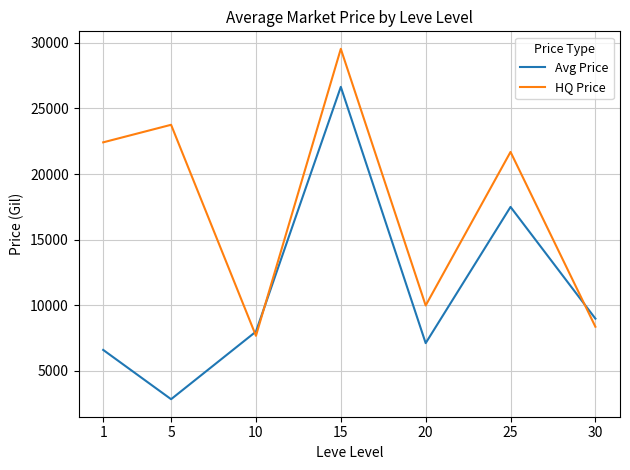

At which category does Avg Price reach its first local valley?

5